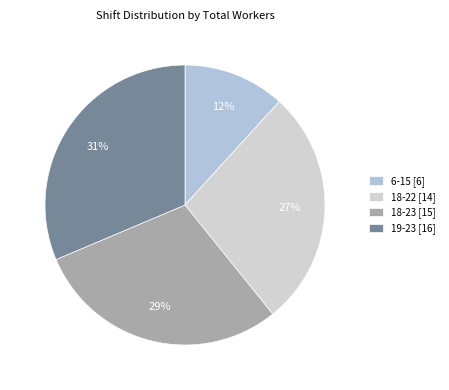

What is the smallest slice in the pie chart?

6-15